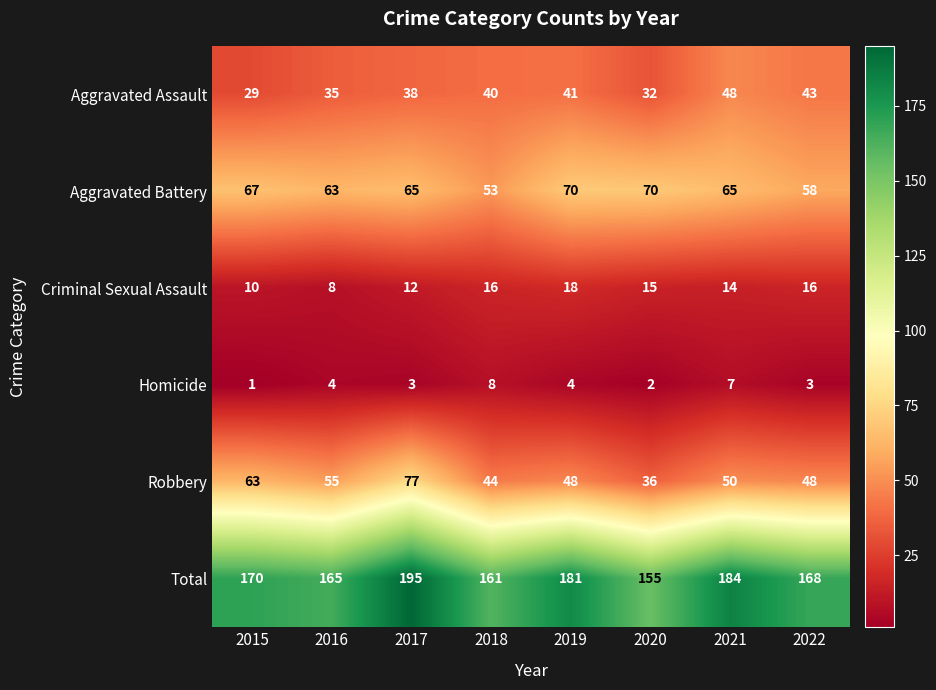

Count the number of categories in the chart.

8